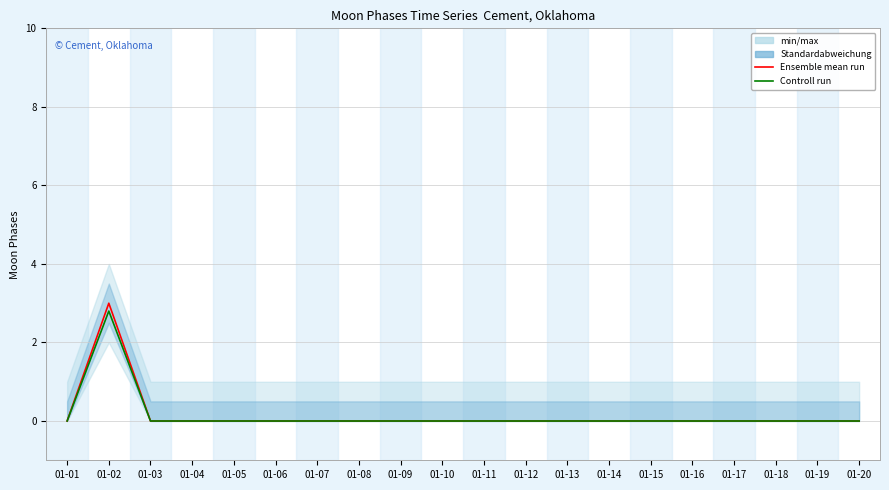

Reading left to right, extract all data points from this chart.

Ensemble mean run: 0.0	3.0	0.0	0.0	0.0	0.0	0.0	0.0	0.0	0.0	0.0	0.0	0.0	0.0	0.0	0.0	0.0	0.0	0.0	0.0
Controll run: 0.0	2.8	0.0	0.0	0.0	0.0	0.0	0.0	0.0	0.0	0.0	0.0	0.0	0.0	0.0	0.0	0.0	0.0	0.0	0.0